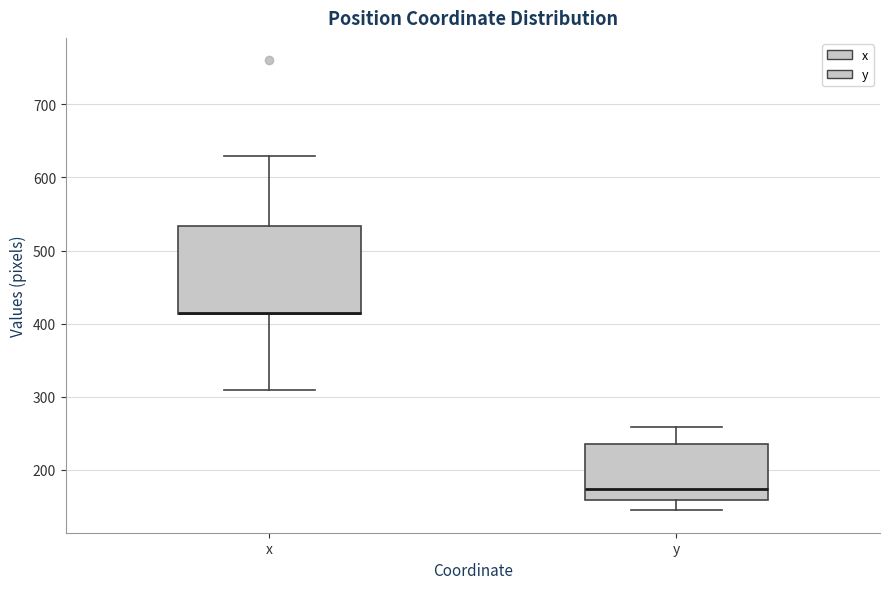

Reading left to right, read every box against the y-axis: the position of its median line, the range the box covers, and the ends of its whiskers. The values are not printed on the chart, so give them approximately, as read against the axis.

x: median 410 (drawn on the box's lower edge), box 410 to 530, whiskers 310 to 630
y: median 170, box 160 to 240, whiskers 150 to 260